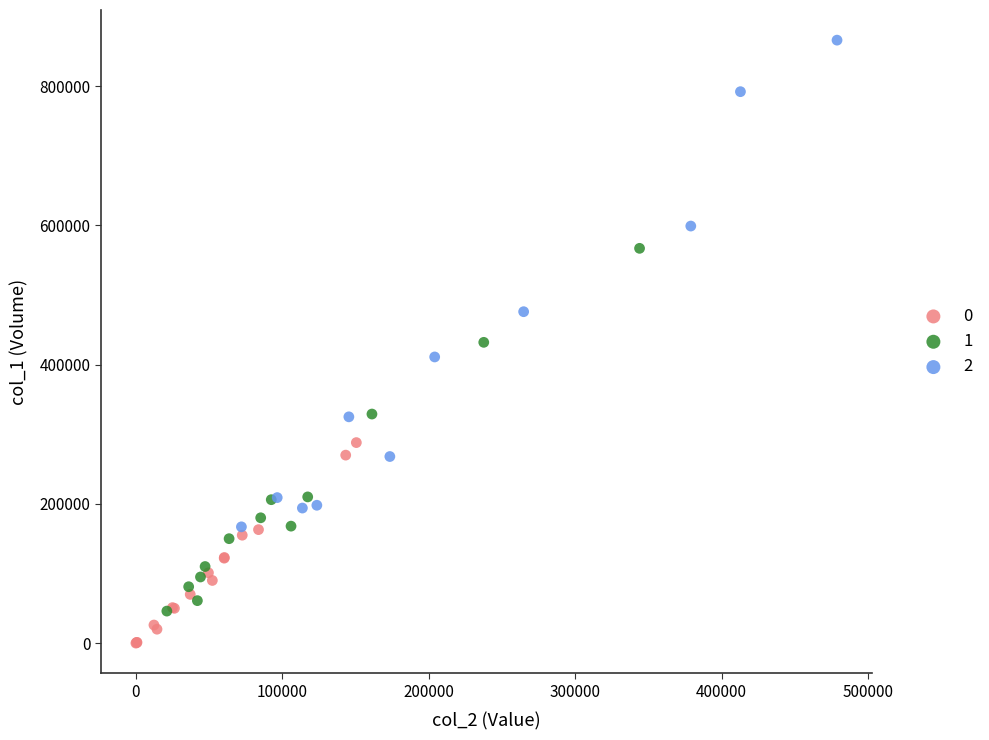

Which series reaches the minimum Y coordinate?

0